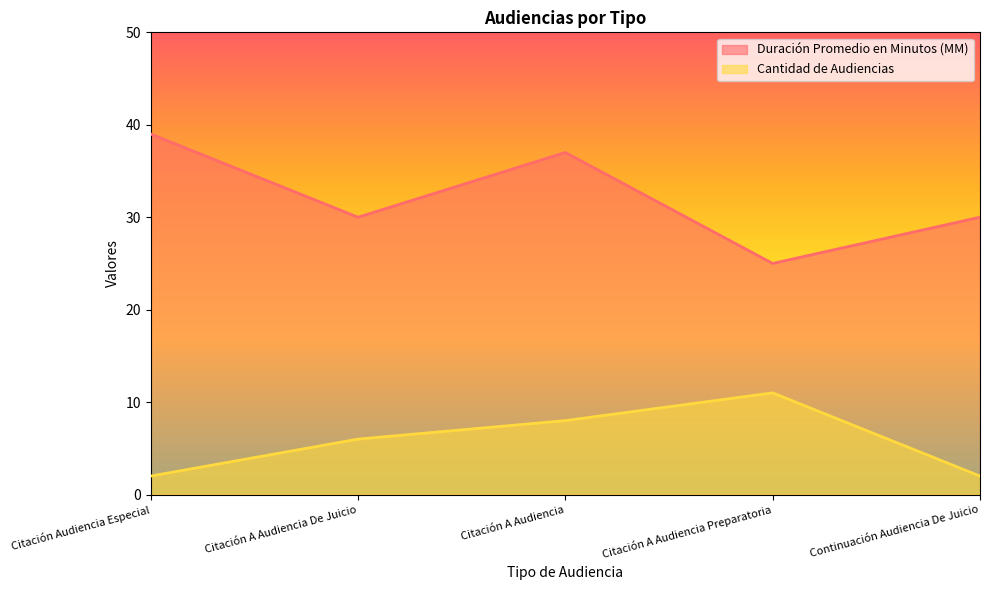

Rank the series by their maximum value, from lowest to highest.

Cantidad de Audiencias, Duración Promedio en Minutos (MM)